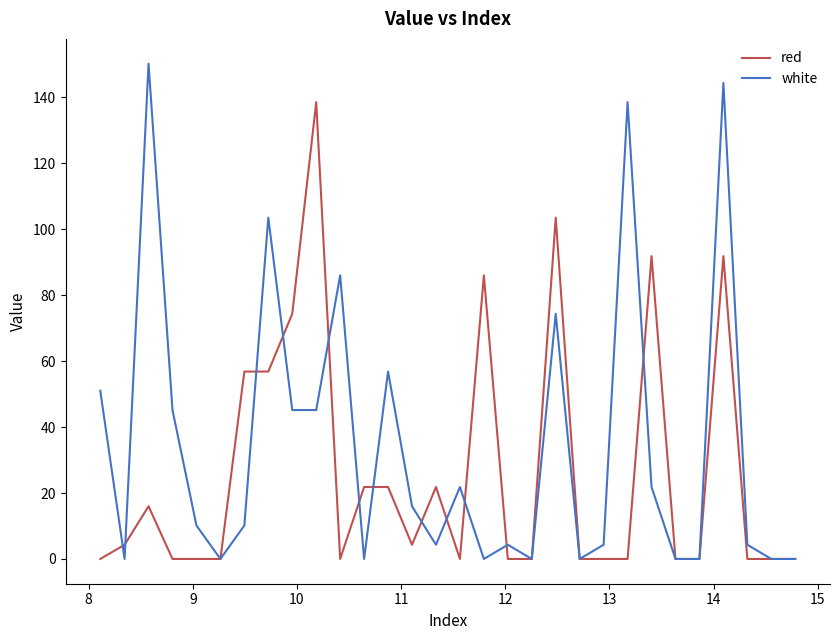

What is the highest value of the red series?

138.5